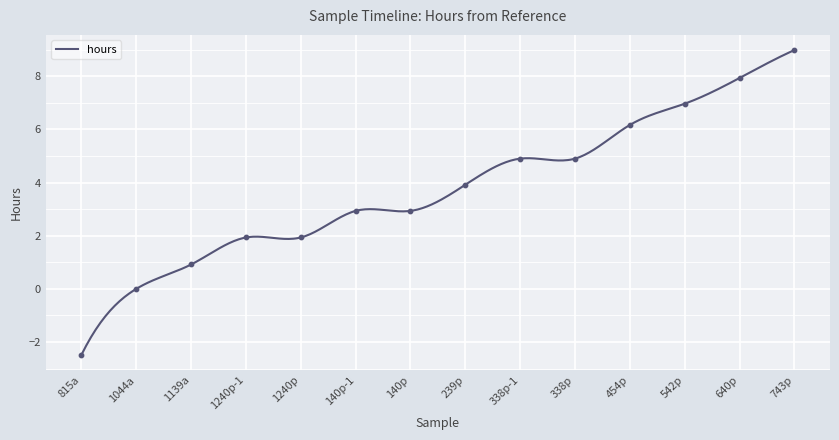

What is the smallest value displayed?

-2.5